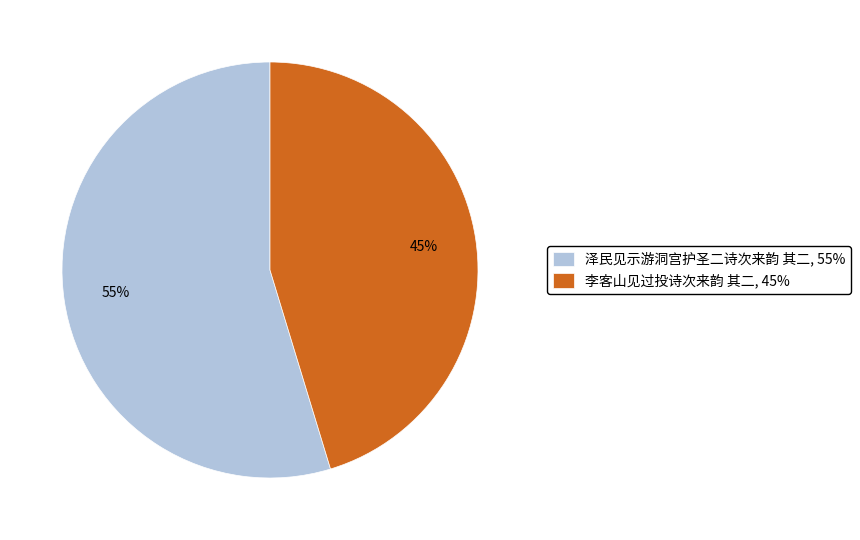

Does 泽民见示游洞宫护圣二诗次来韵 其二 represent more than half of the total?

Yes